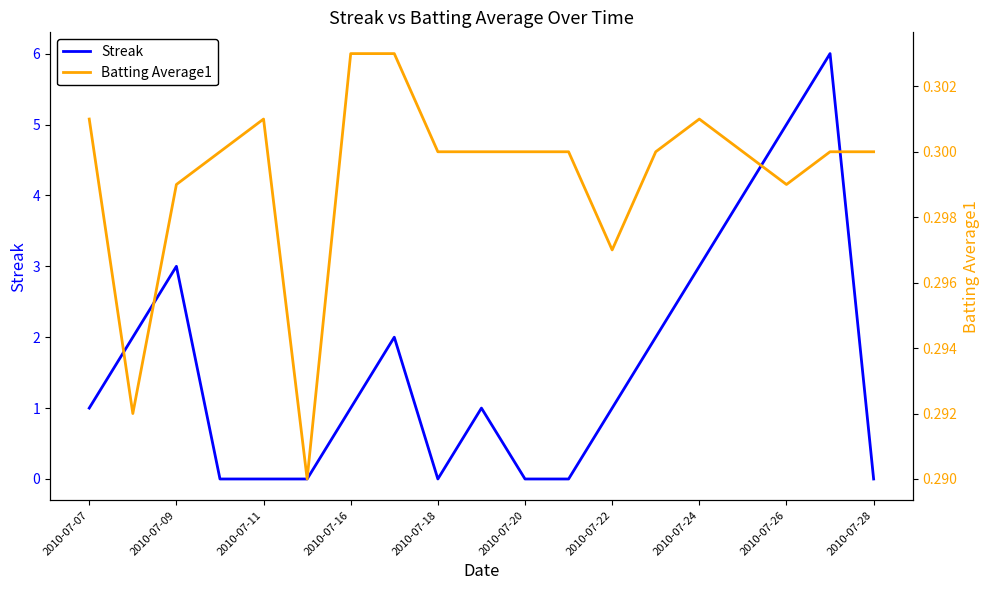

How many lines are shown in the chart?

2